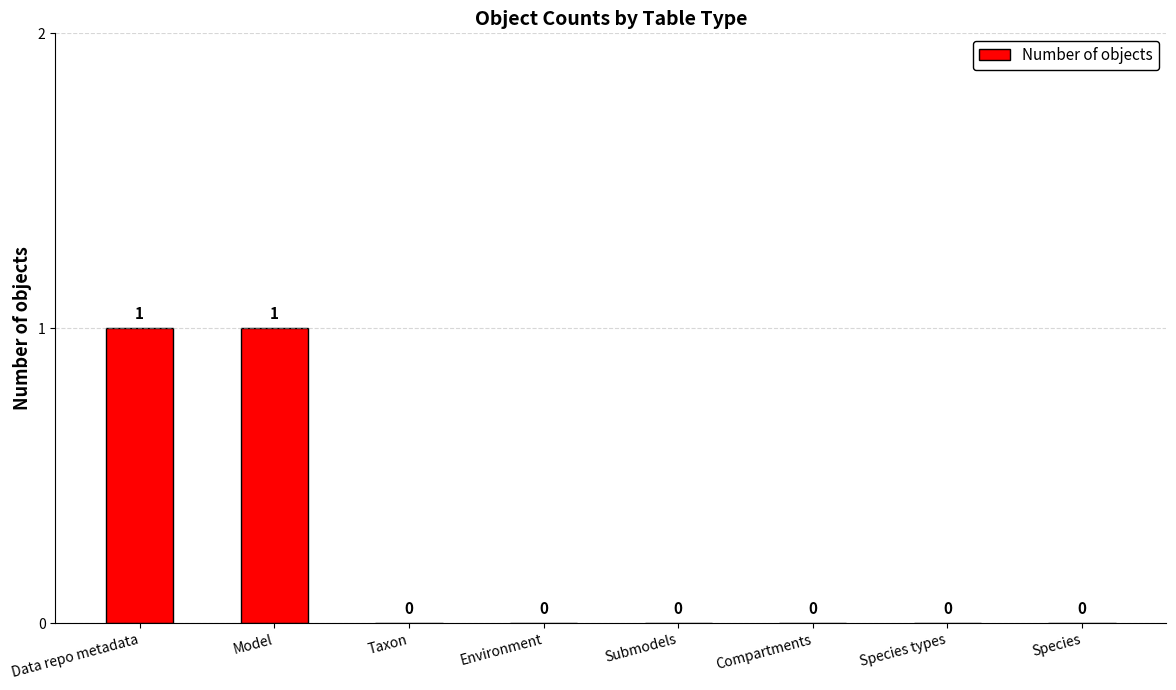

Are the bars horizontal?

No